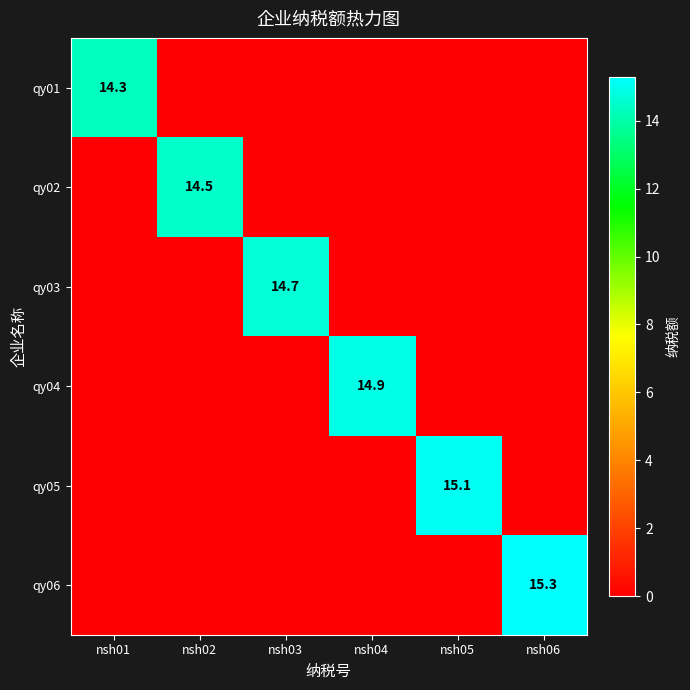

The qy05 series shows 15.1 at nsh05. True or false?

True